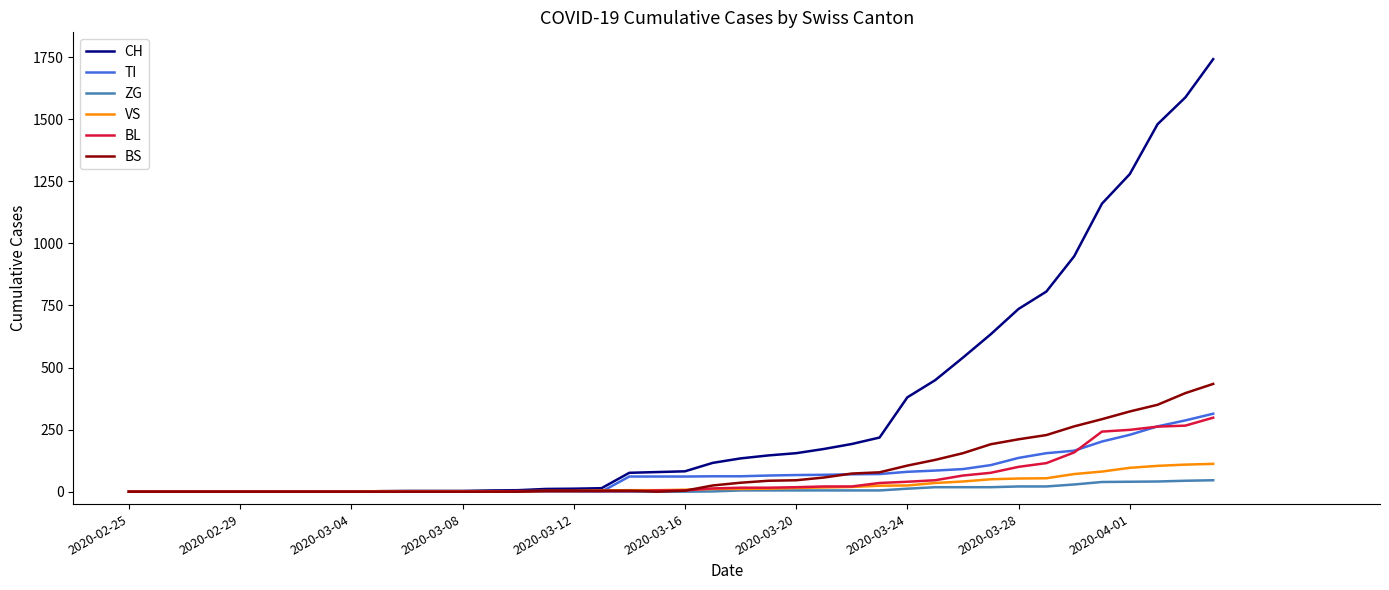

Does the chart have visible grid lines?

No